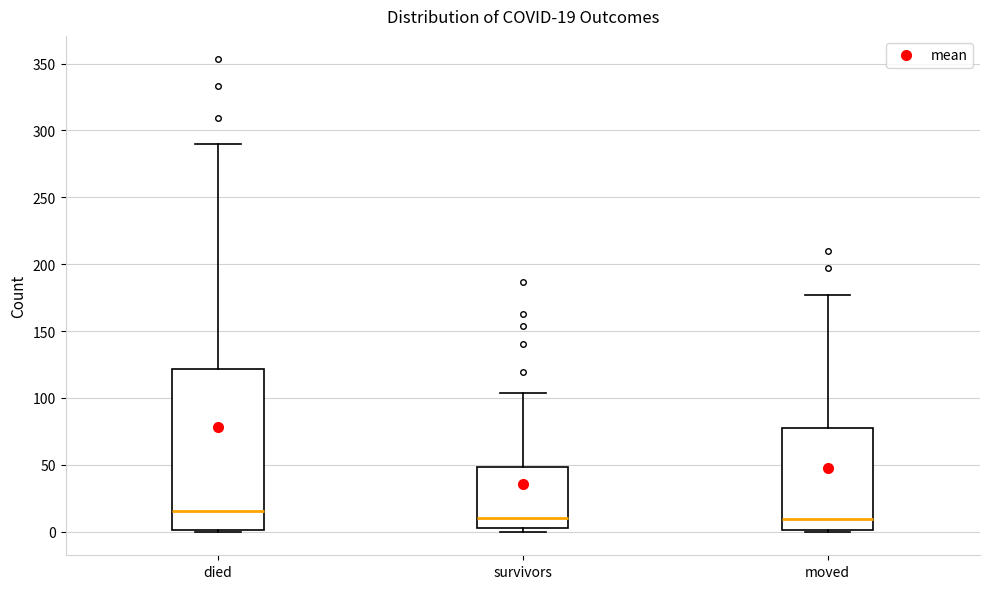

Which box's median line is the highest?

died